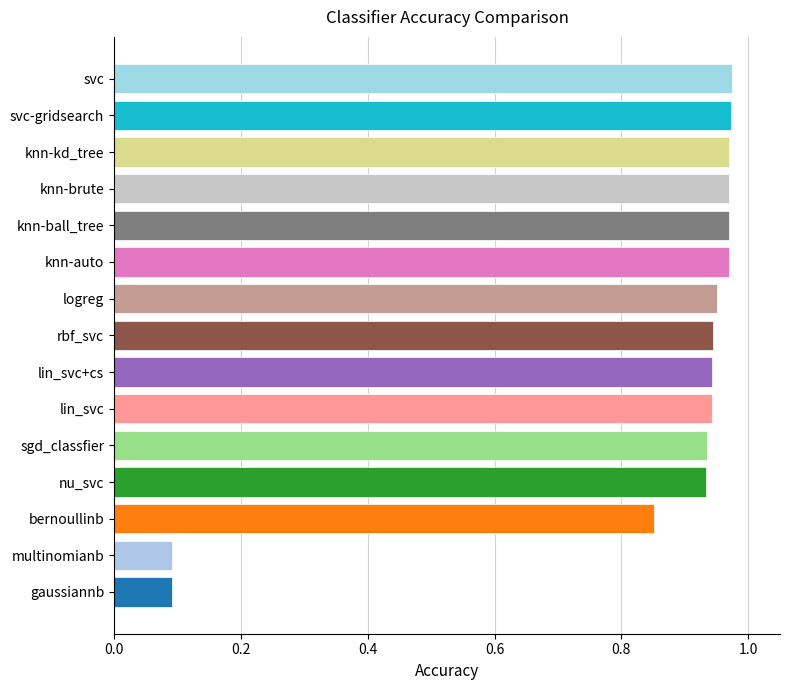

The value at multinomianb is 0.1. True or false?

True